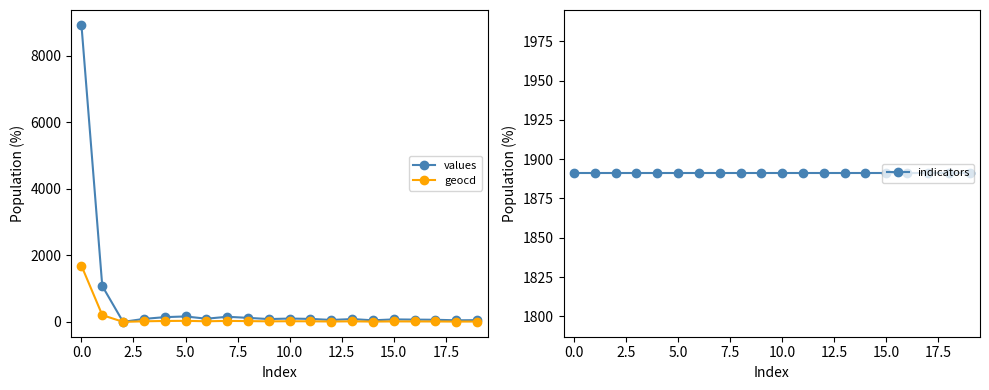

What is the lowest value of the indicators series?

1891